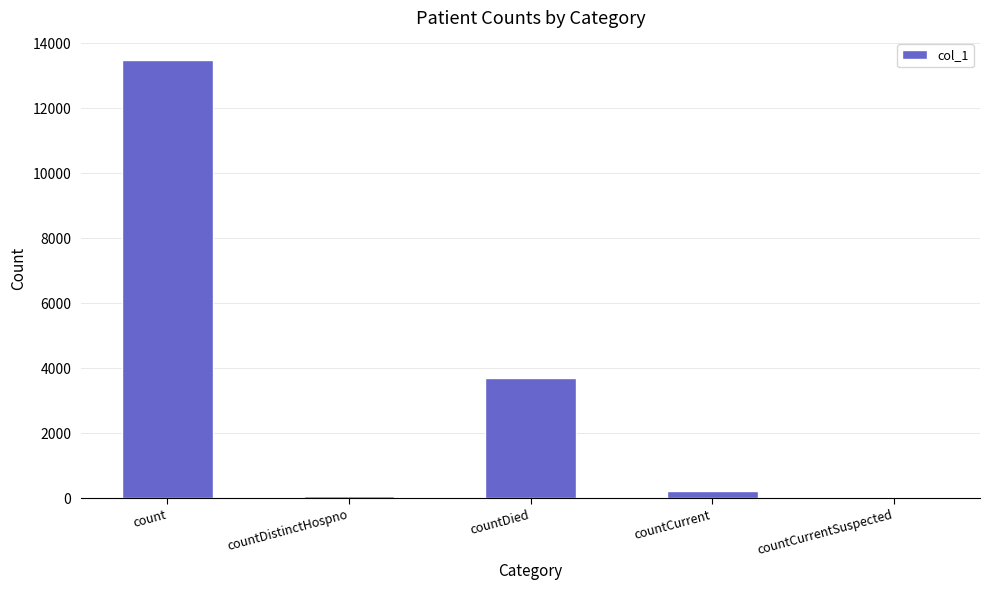

Reading left to right, transcribe all the data shown in this chart.

13491	73	3698	215	0